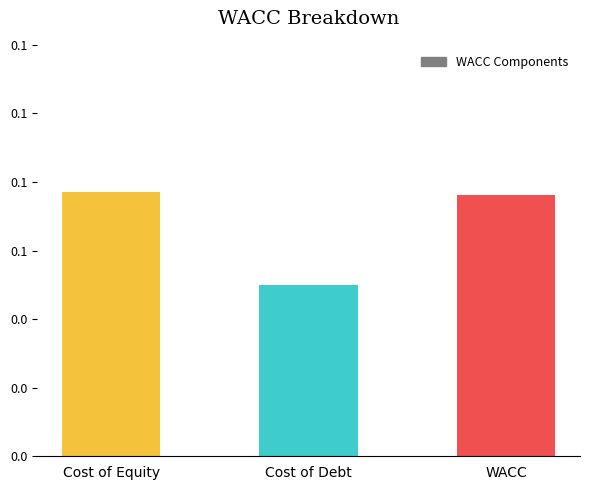

Reading left to right, what are all the values shown in this chart?

Cost of Equity=0.1	Cost of Debt=0.1	WACC=0.1